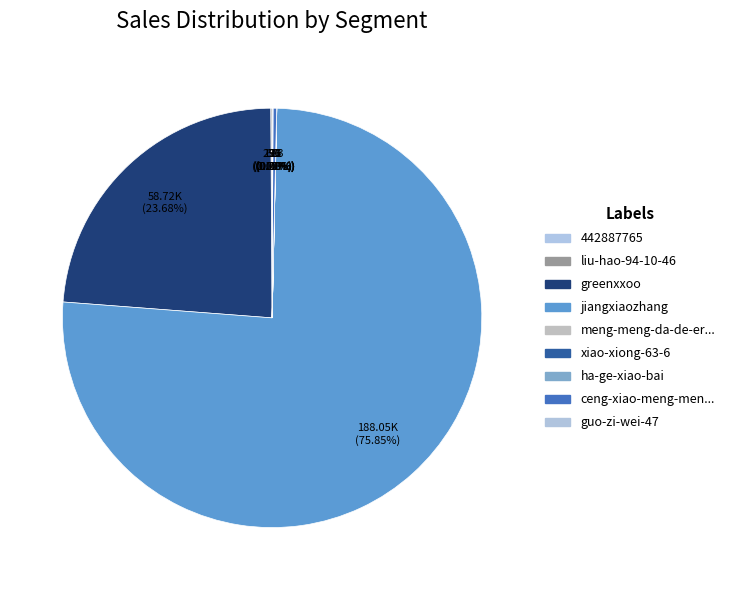

How many slices are in this pie chart?

9